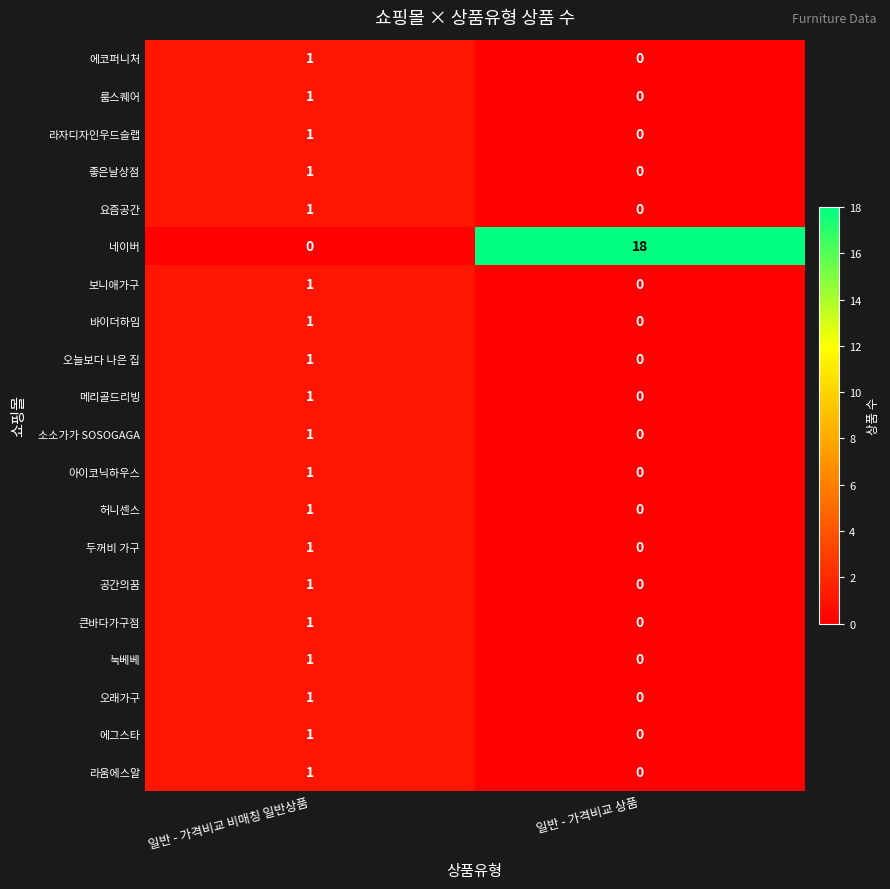

Between 일반 - 가격비교 비매칭 일반상품 and 일반 - 가격비교 상품, which series saw the biggest shift?

네이버